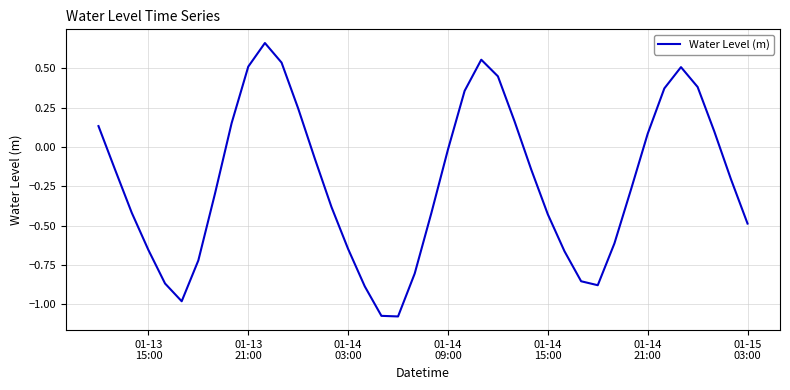

What is the difference between the maximum and minimum values?

1.7